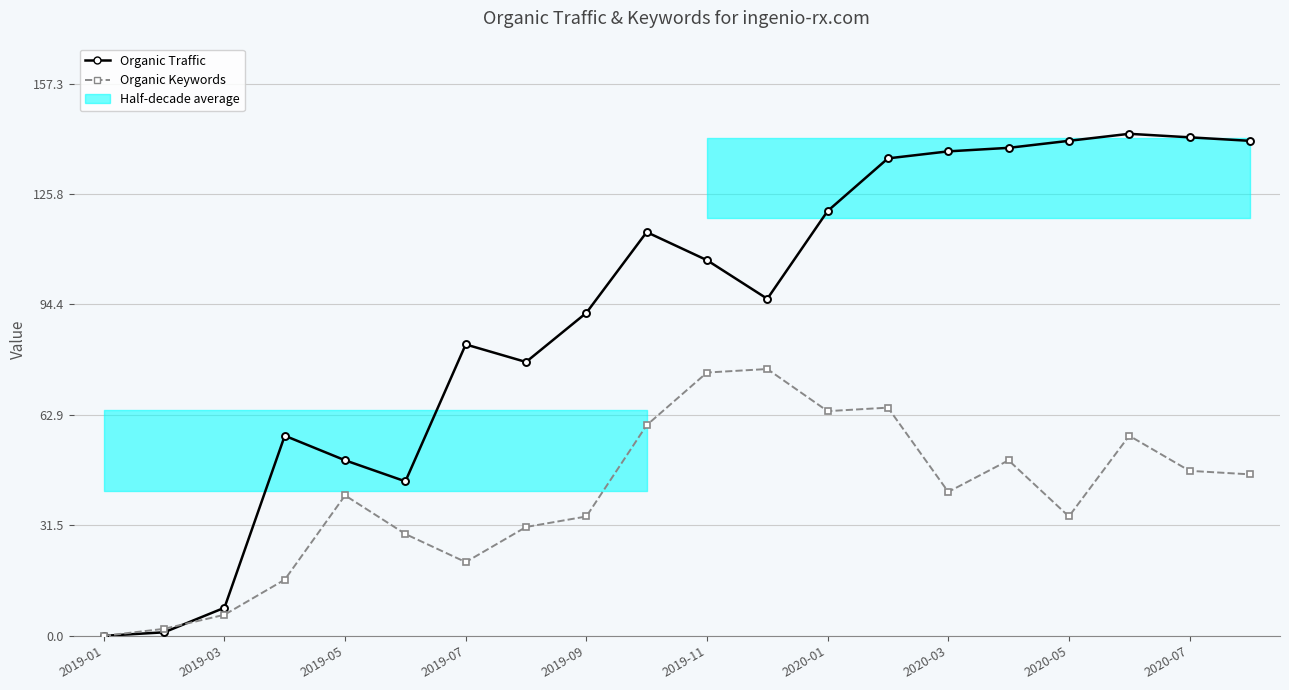

Which series changed the most between 2019-11 and 2020-07?

Organic Traffic